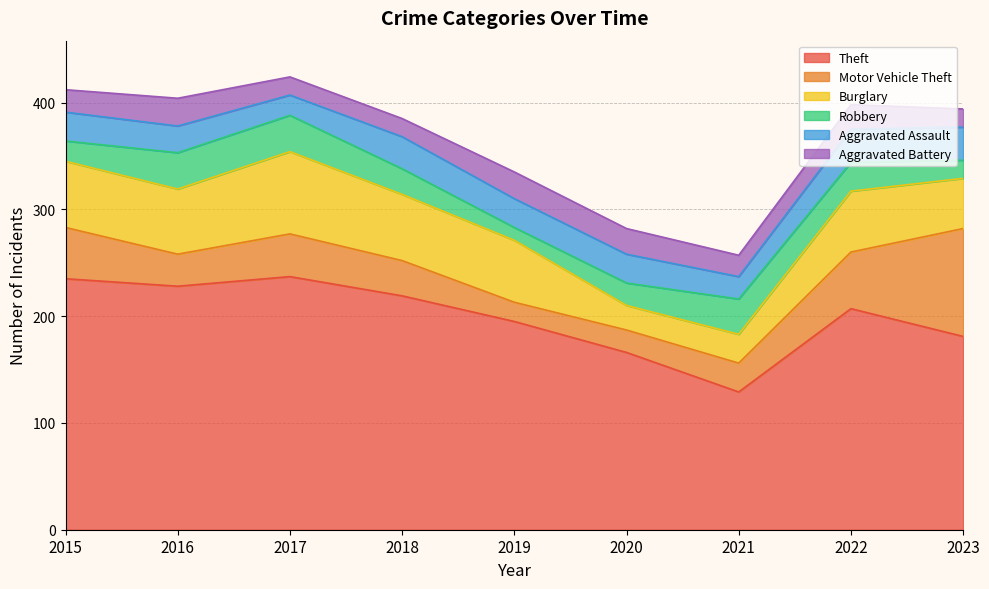

Reading left to right, list all the values displayed in this chart.

Theft: 235	228	237	219	195	166	129	207	181
Motor Vehicle Theft: 48	30	40	33	18	21	27	53	101
Burglary: 62	61	77	62	58	23	27	57	47
Robbery: 19	34	34	24	12	21	33	27	17
Aggravated Assault: 27	25	19	30	27	27	21	31	31
Aggravated Battery: 21	26	17	17	25	24	20	23	17